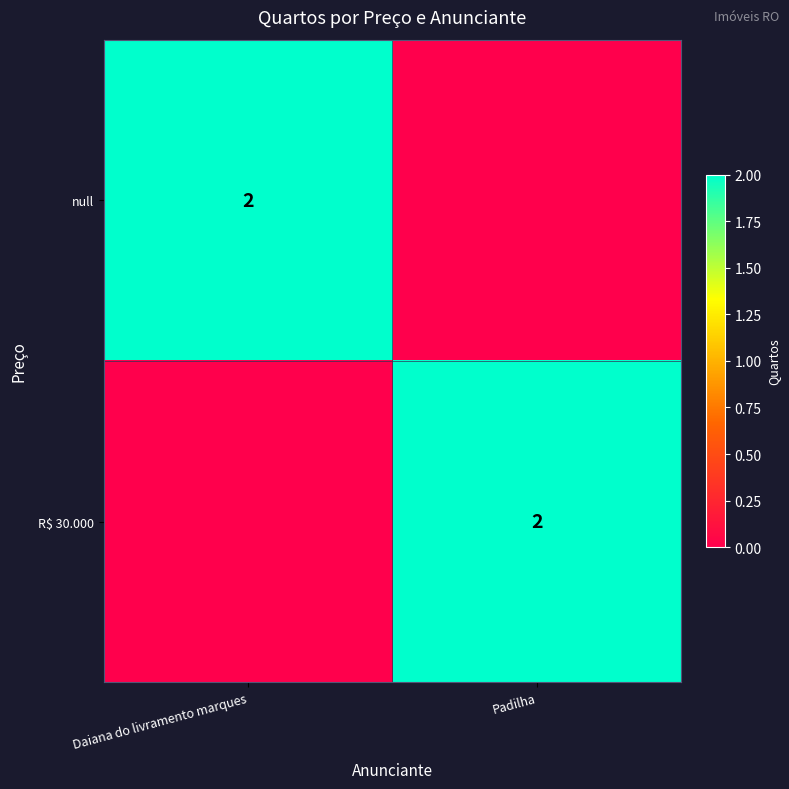

Is it true that null equals 1 at Daiana do livramento marques?

False